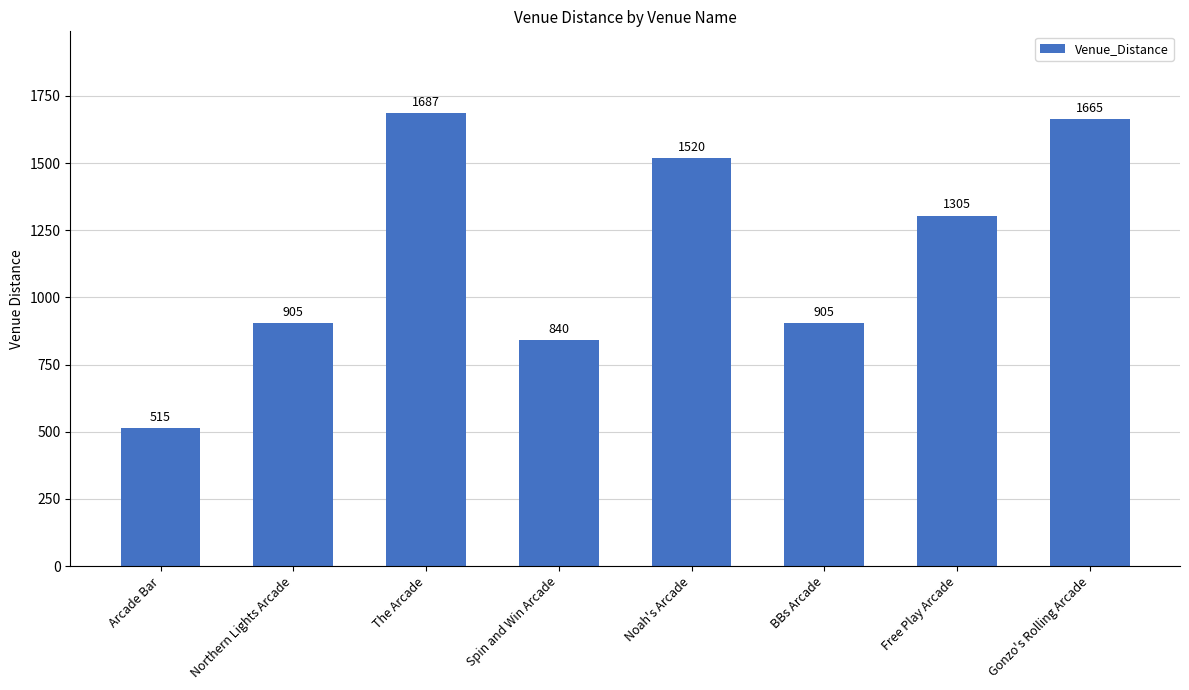

How many bars are there in total?

8